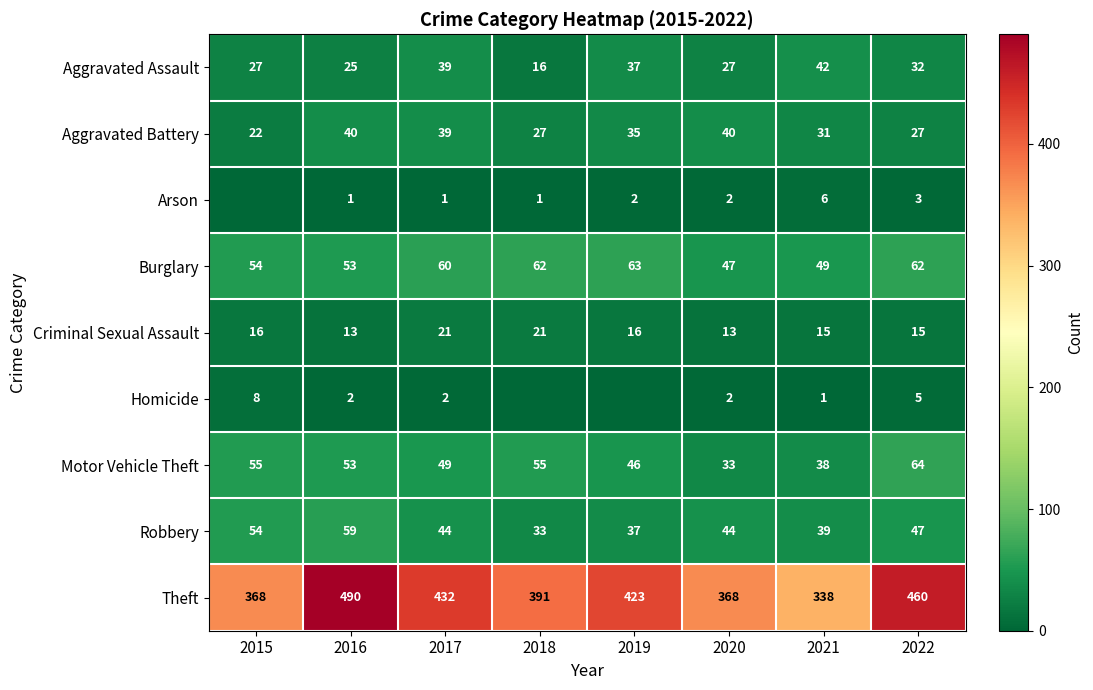

What is the greatest value displayed?

490